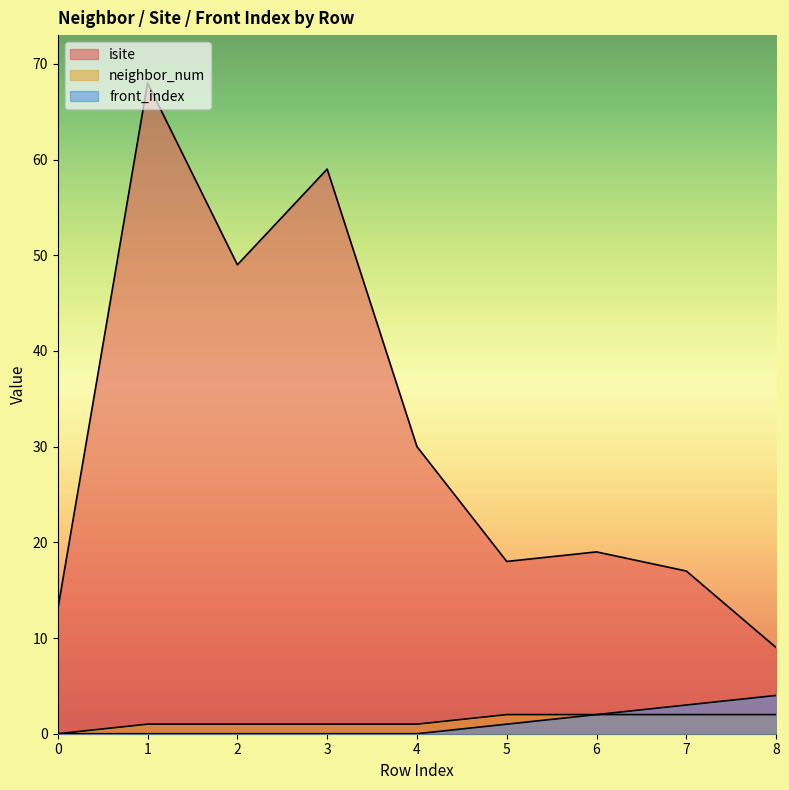

Count the front_index values in the range 0 to 2.

7